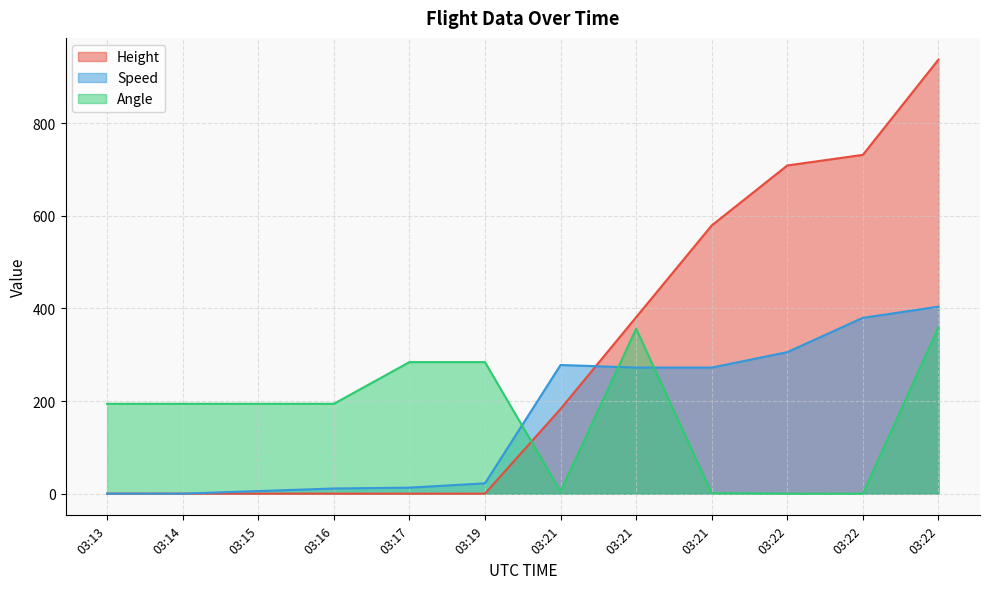

Which has a higher value, 03:22 or 03:14?

03:22